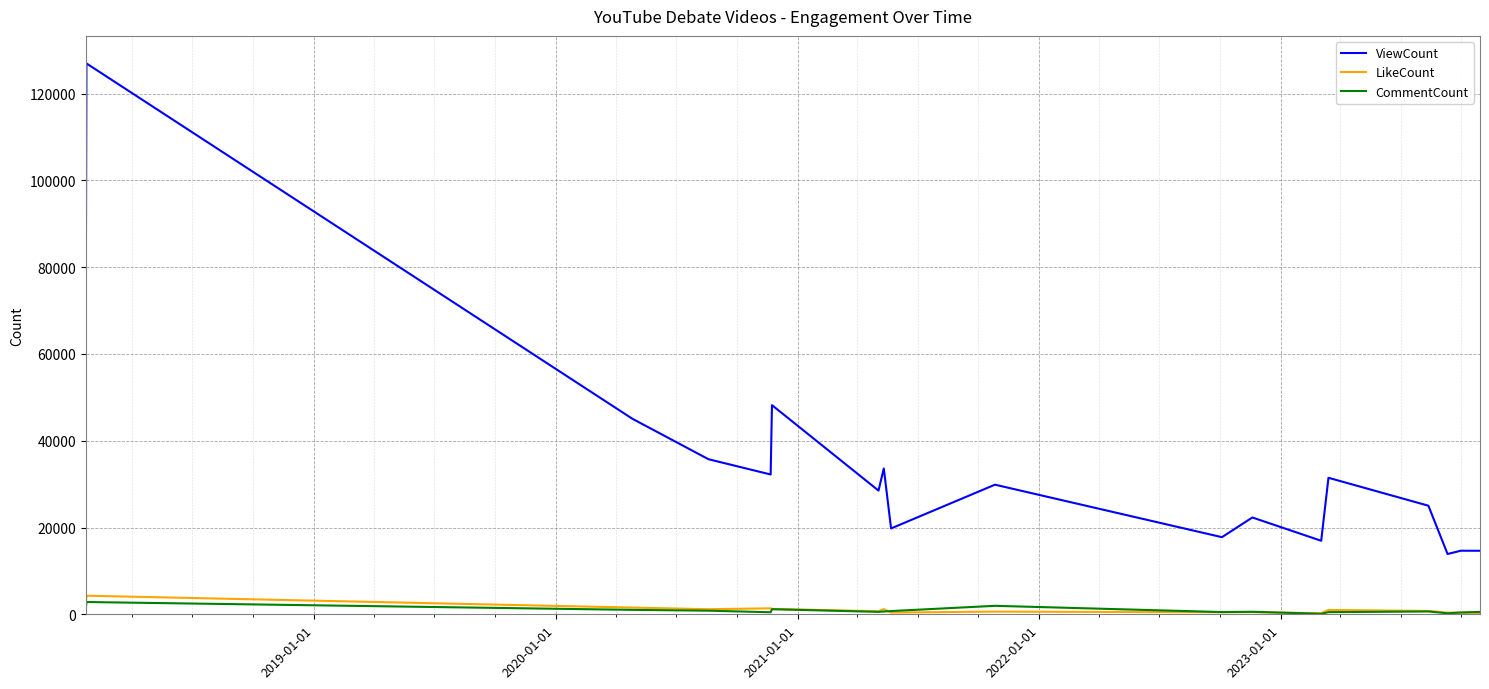

Which series has the largest range (max minus min)?

ViewCount